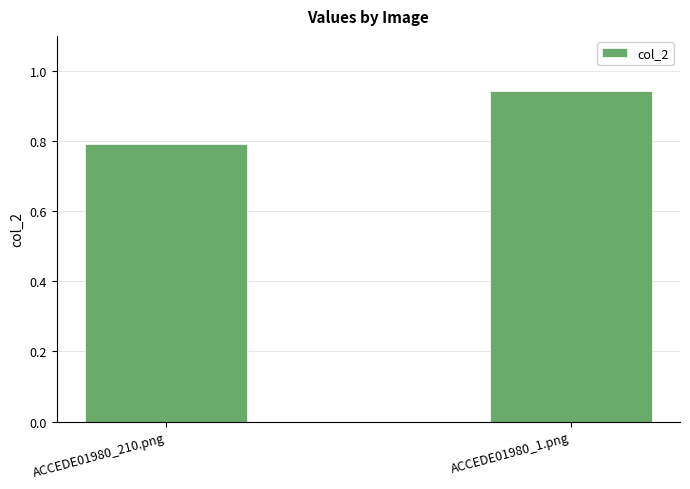

Count the values in the range 0 to 1.

2